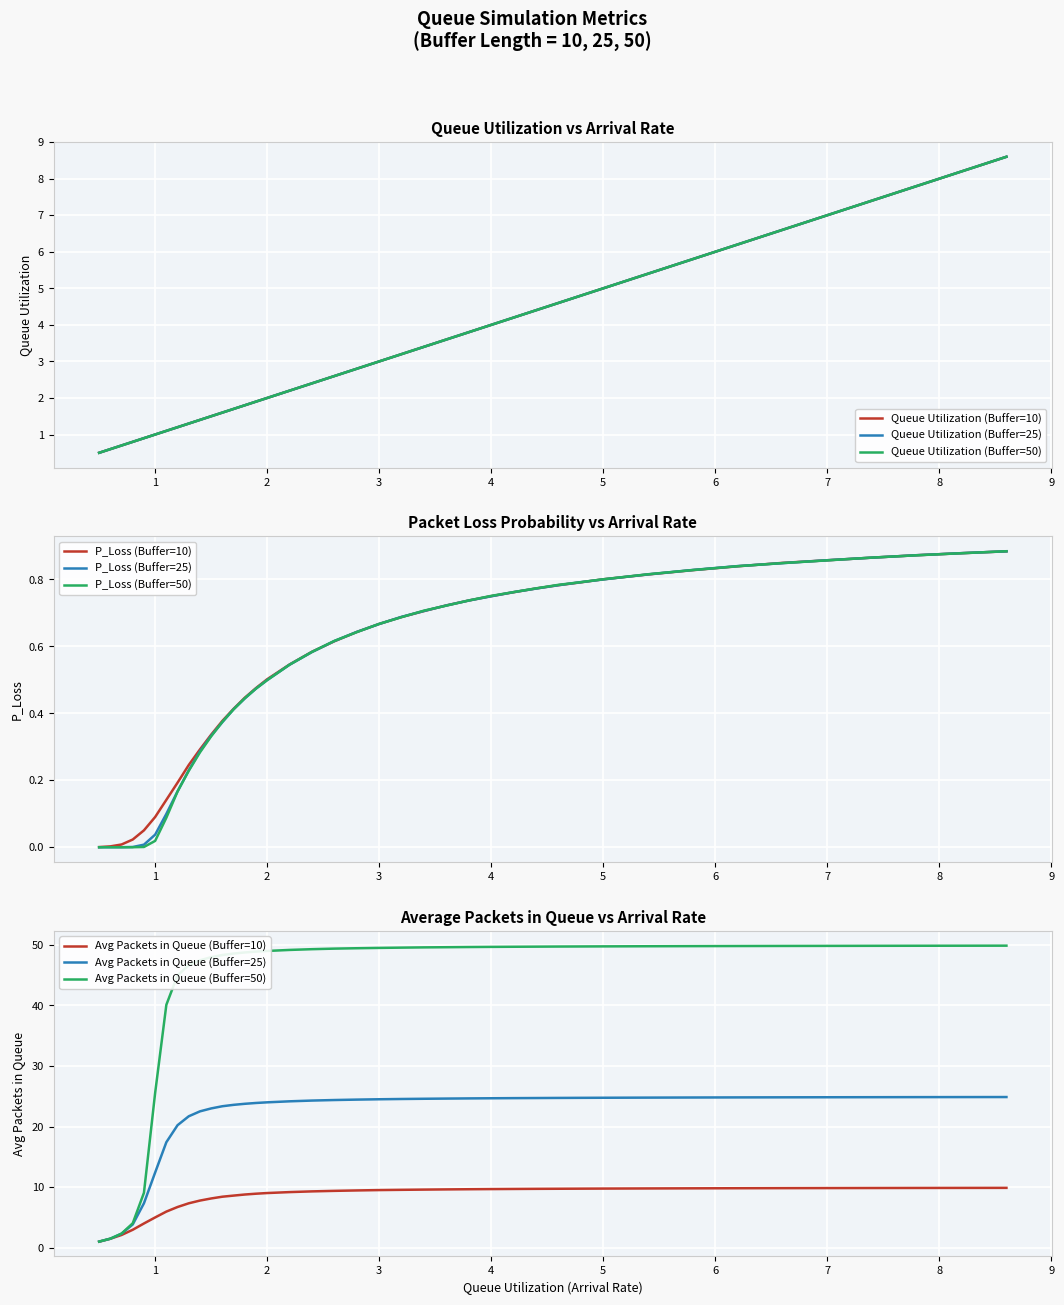

The value of Buffer=50 Queue Util at 8.2 is 3.9. True or false?

False